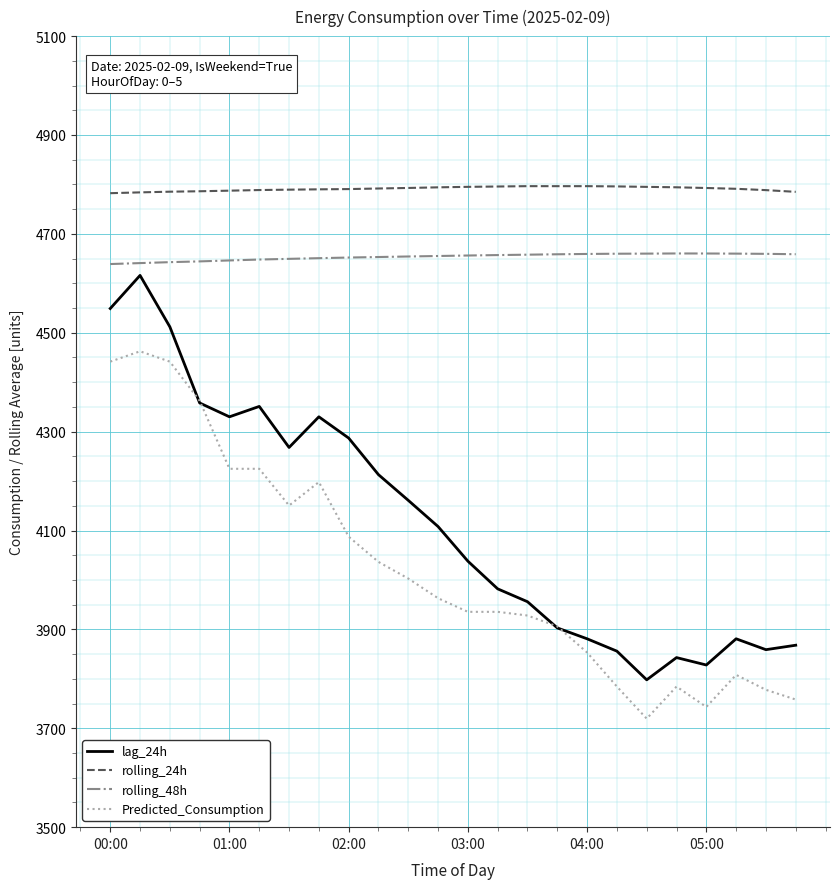

What are all the series names shown in the legend?

lag_24h, rolling_24h, rolling_48h, Predicted_Consumption